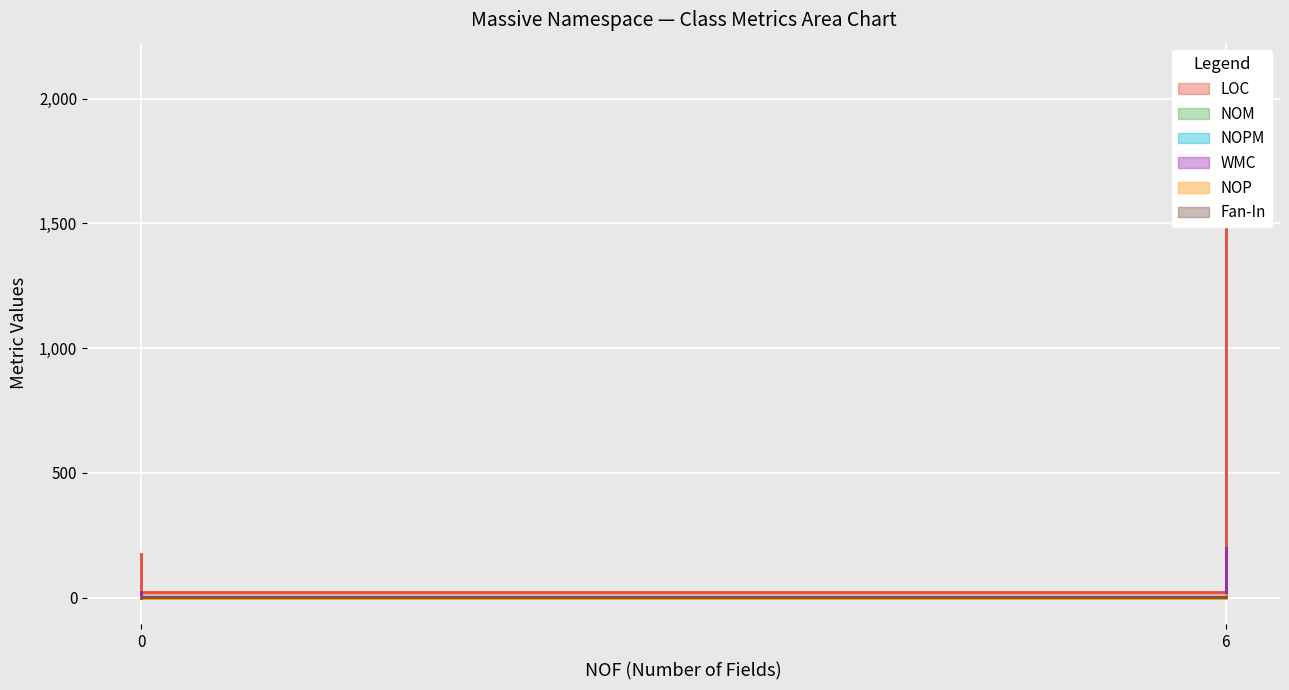

Between ObjectExtensions and IConnectionStringProvider, which series saw the biggest shift?

LOC